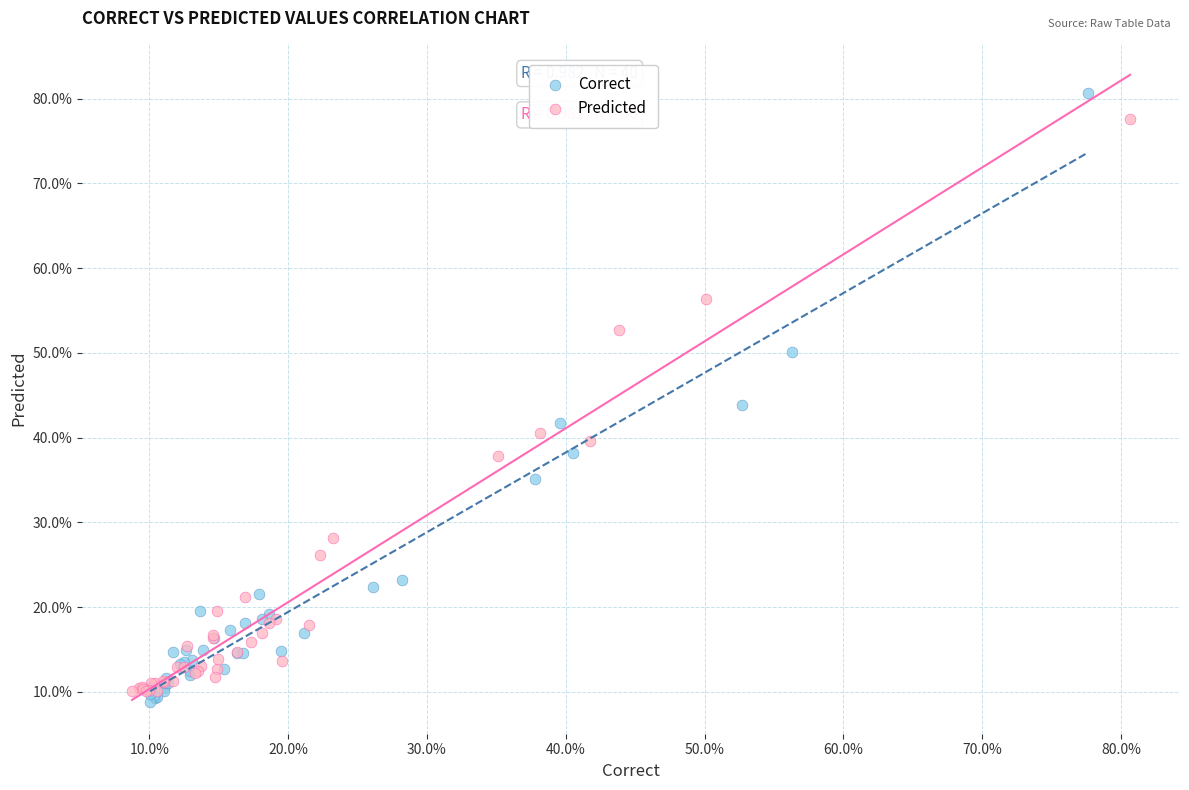

What are all the series names shown in the legend?

Correct, Predicted